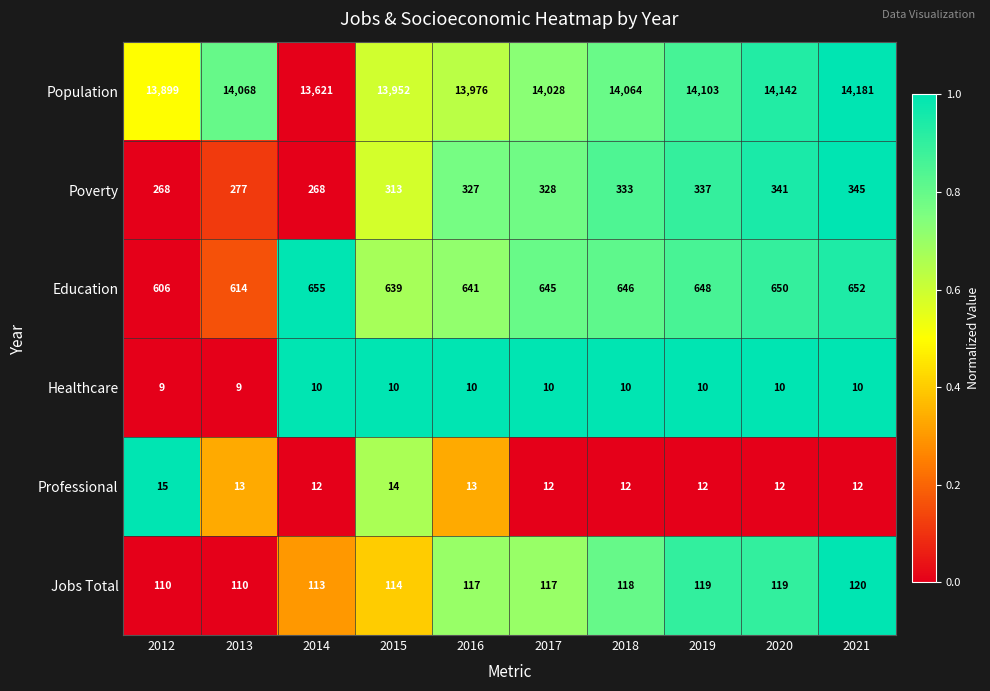

What is the spread (max minus min) of values at 2014?

13611